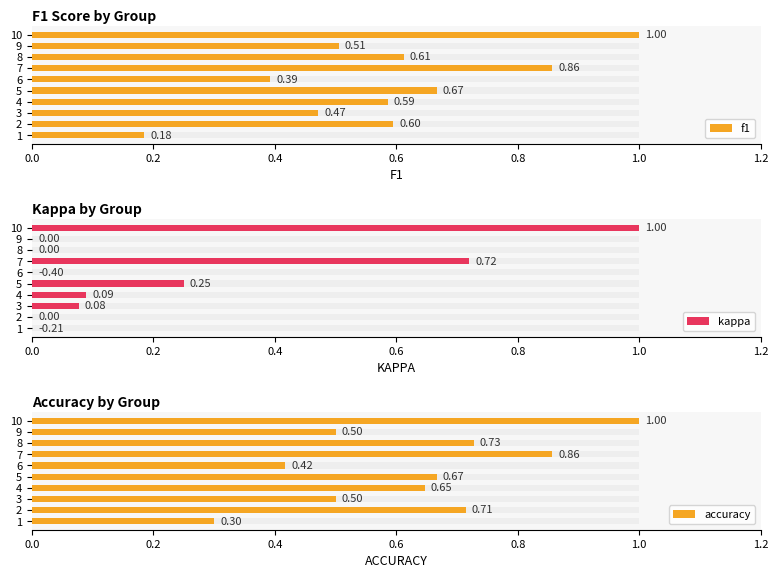

Rank the series by their maximum value, from highest to lowest.

f1, kappa, accuracy